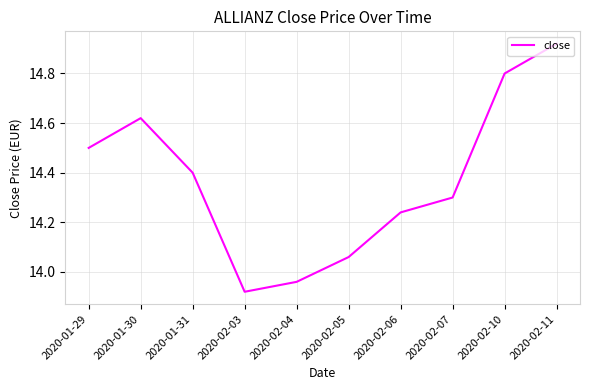

How many values are below 14?

2